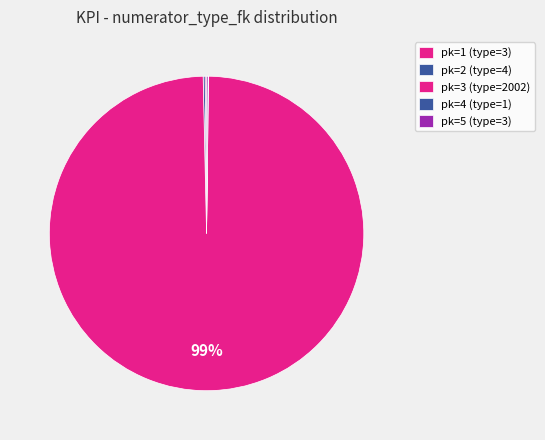

How many slices are in this pie chart?

5